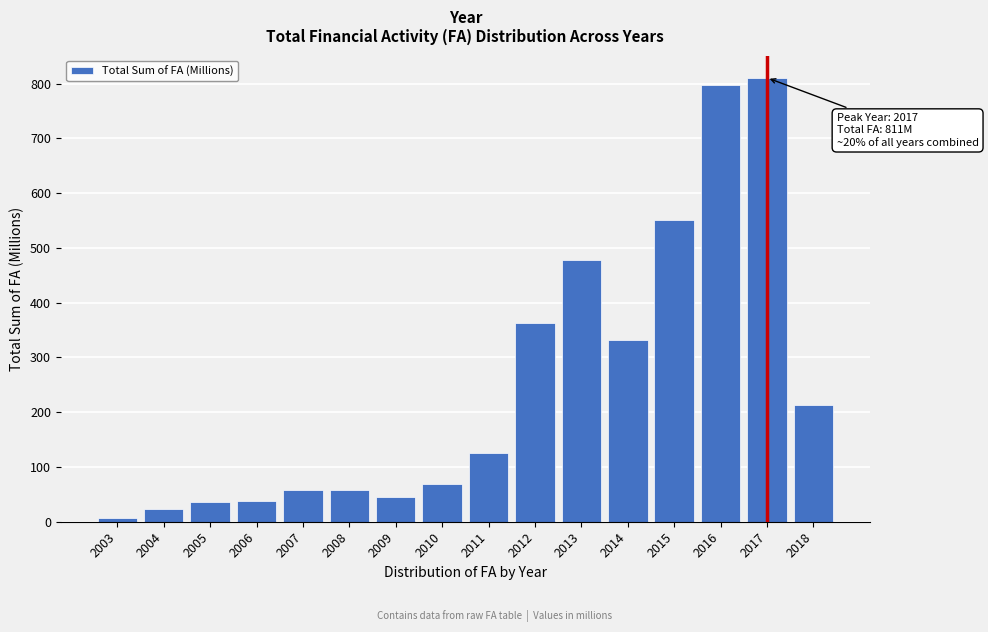

What is the maximum value shown in the chart?

810.9